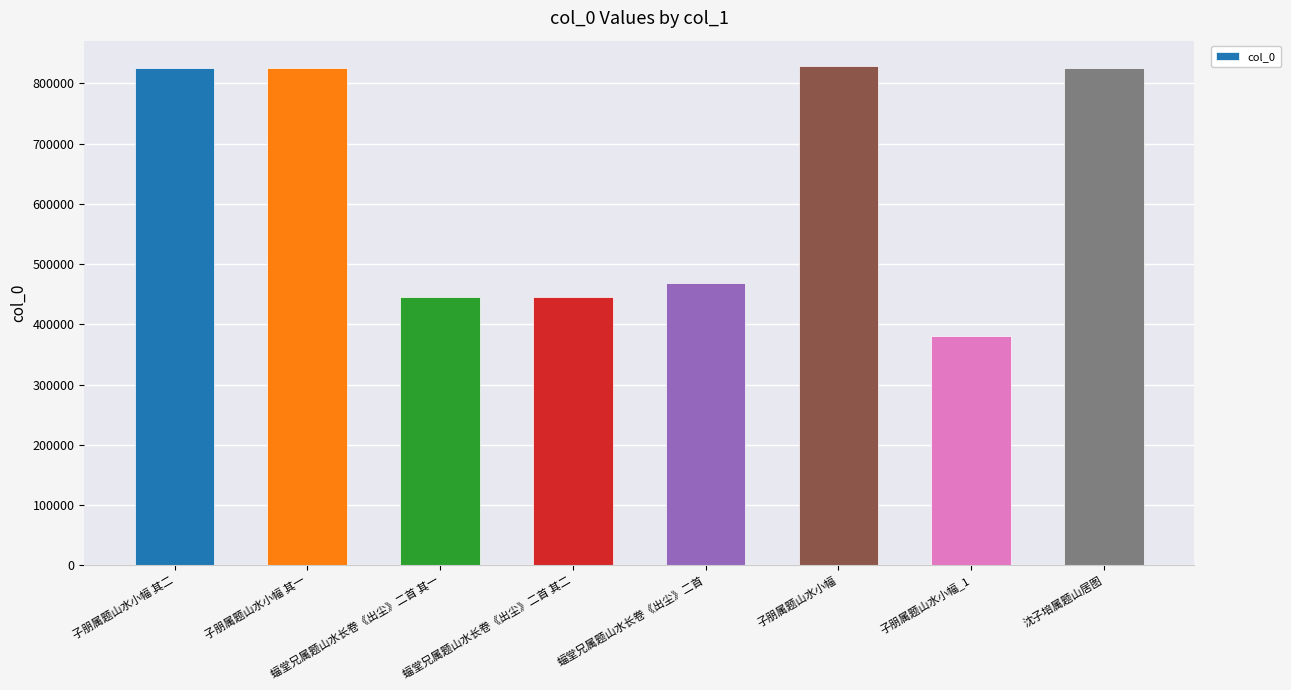

Where is the data nearest to the value 605405?

蝠堂兄属题山水长卷《出尘》二首